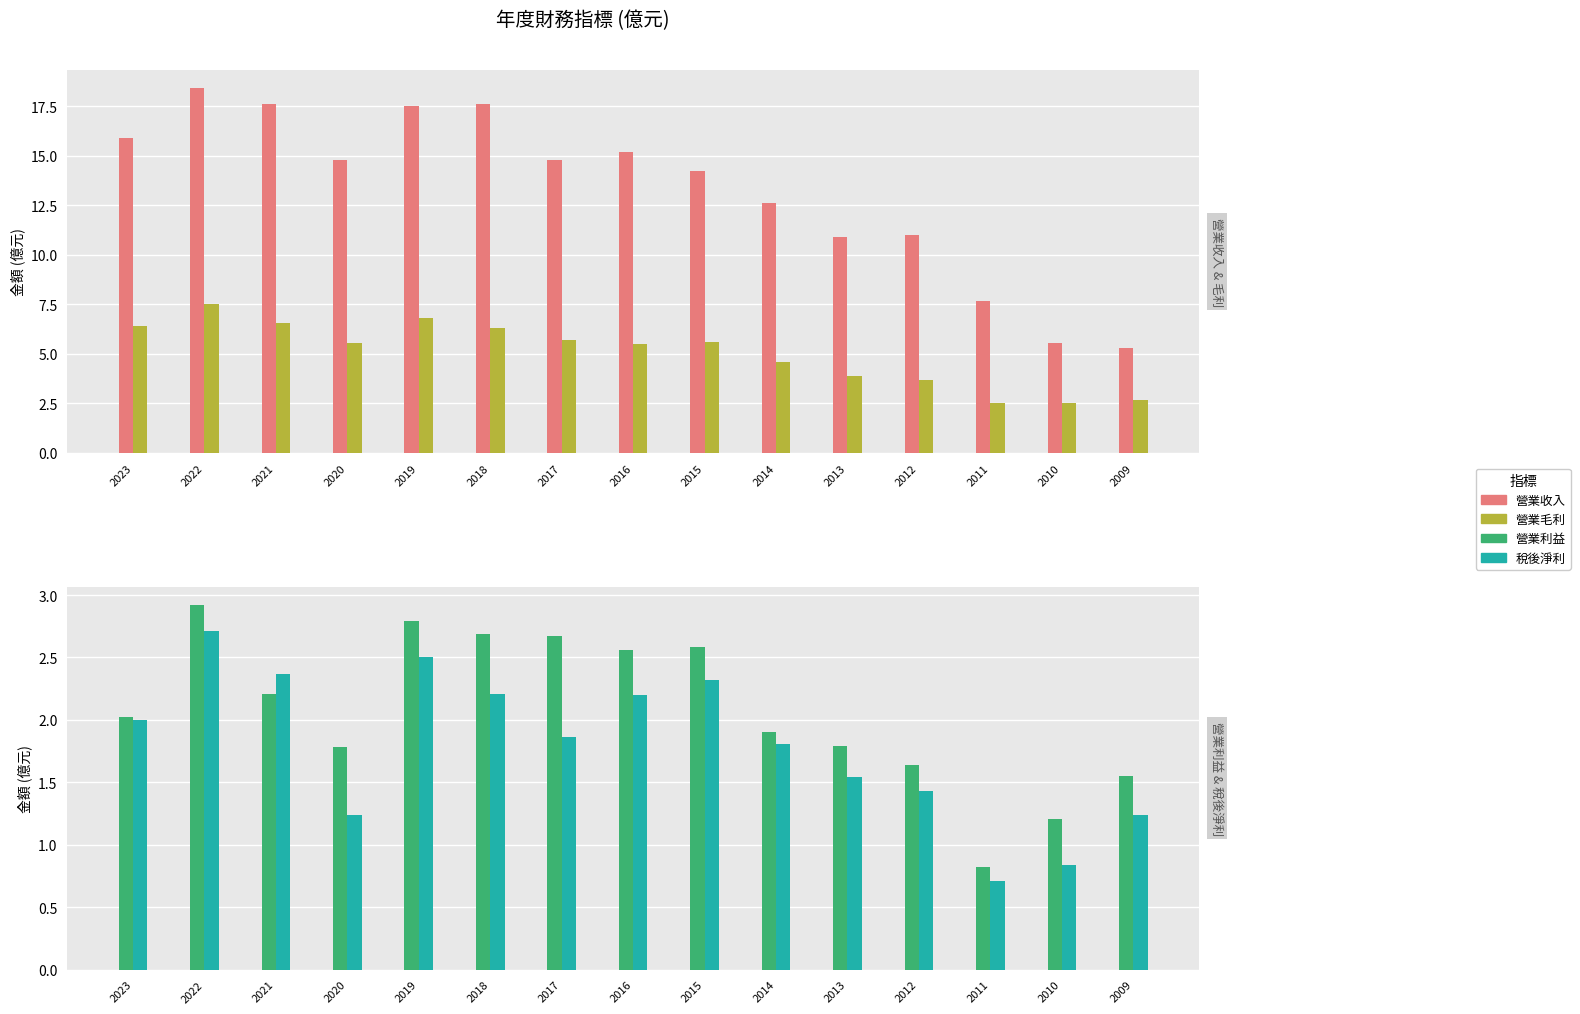

Count the number of data series in this chart.

4